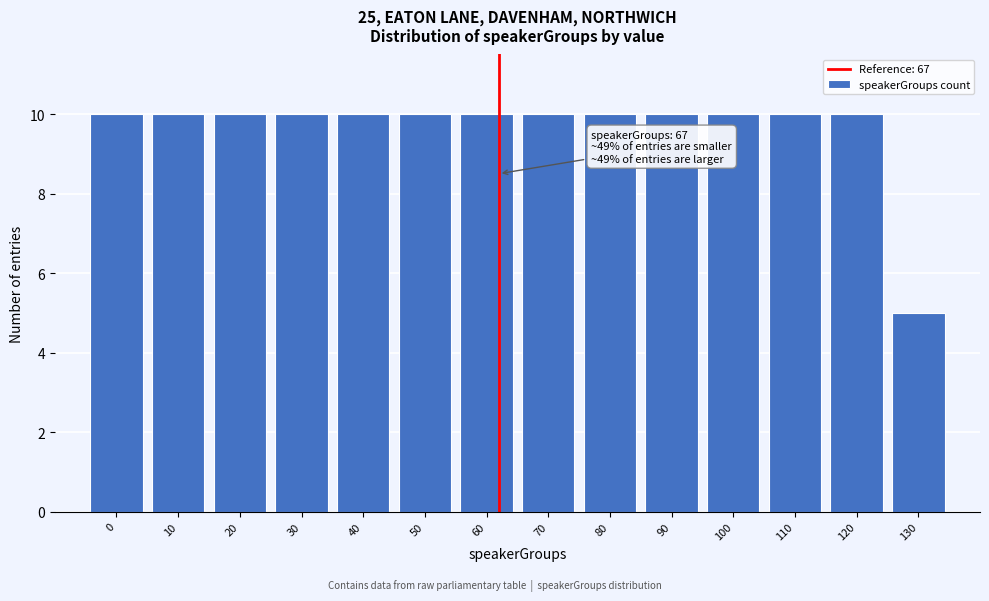

Reading left to right, transcribe all the data shown in this chart.

0=10	10=10	20=10	30=10	40=10	50=10	60=10	70=10	80=10	90=10	100=10	110=10	120=10	130=5